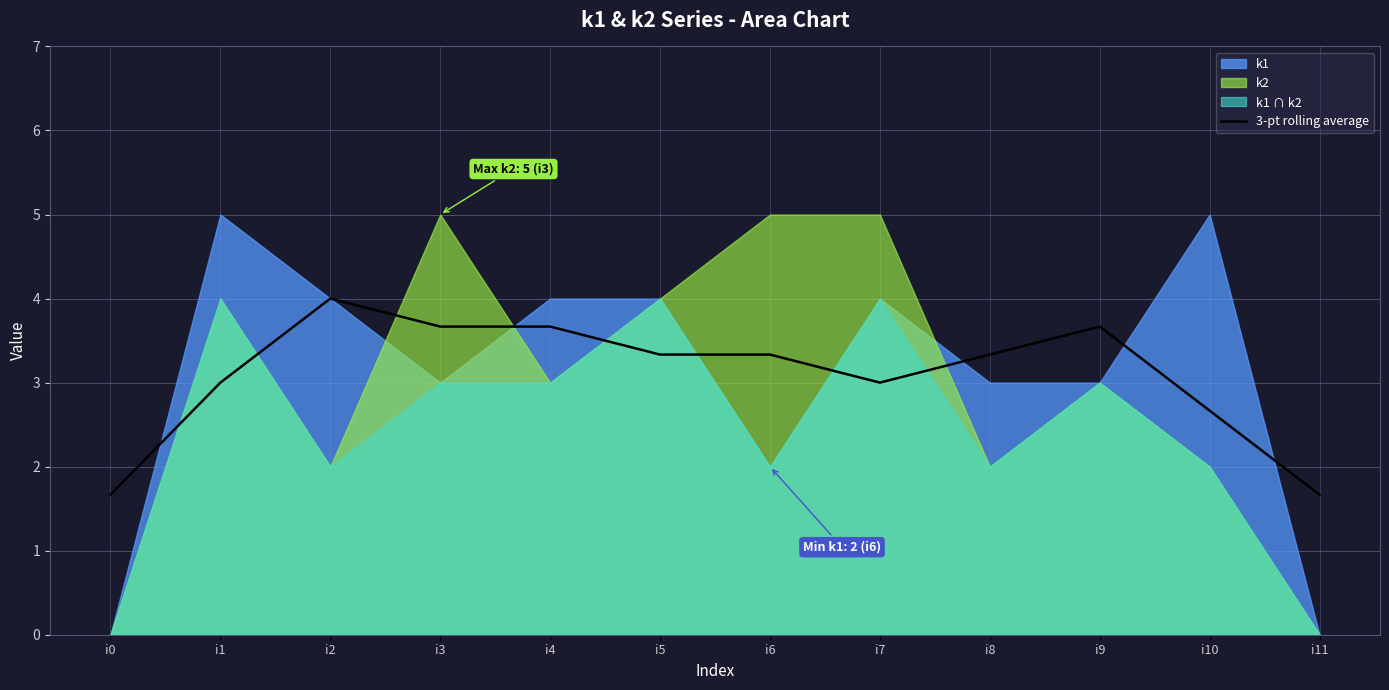

How many points are lower than both their immediate neighbors (excluding endpoints)?

1